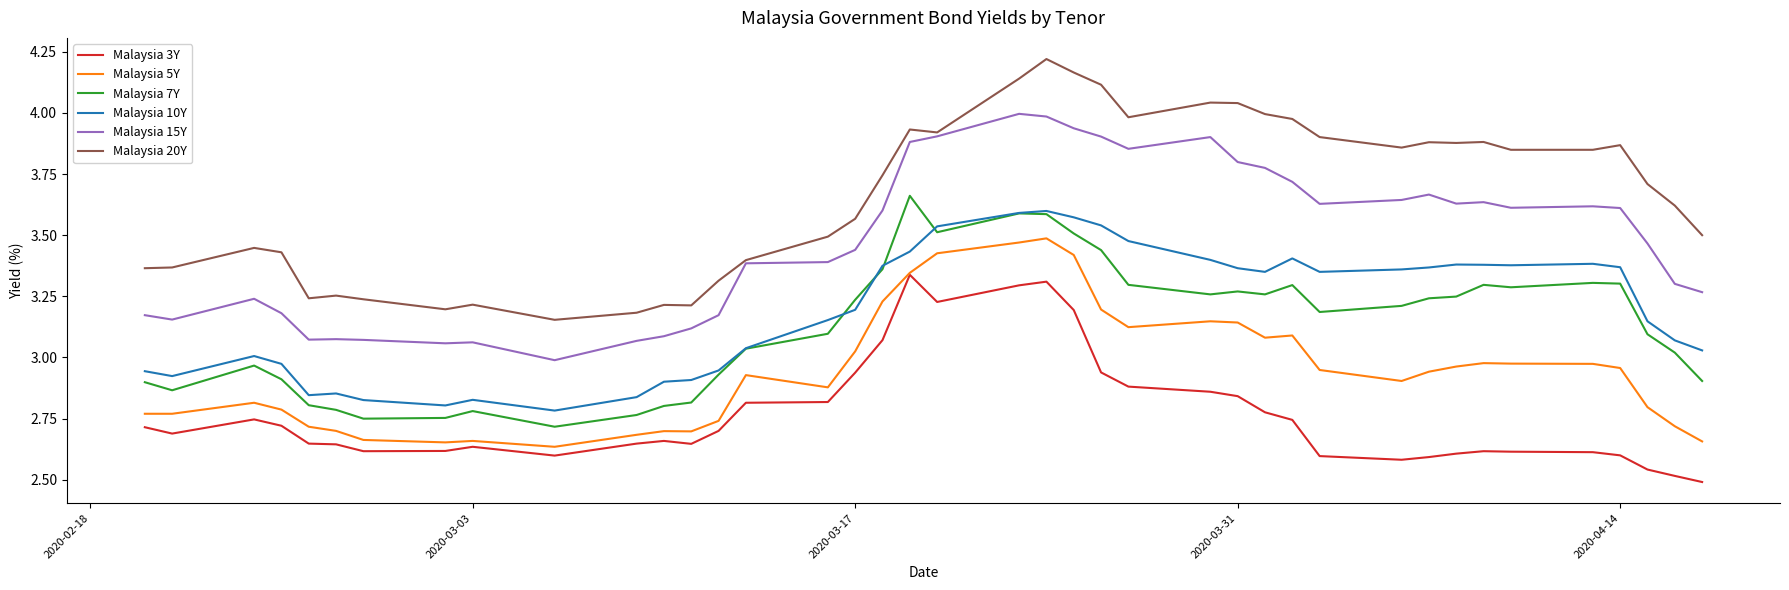

Which series has the largest total across all categories?

Malaysia 20Y